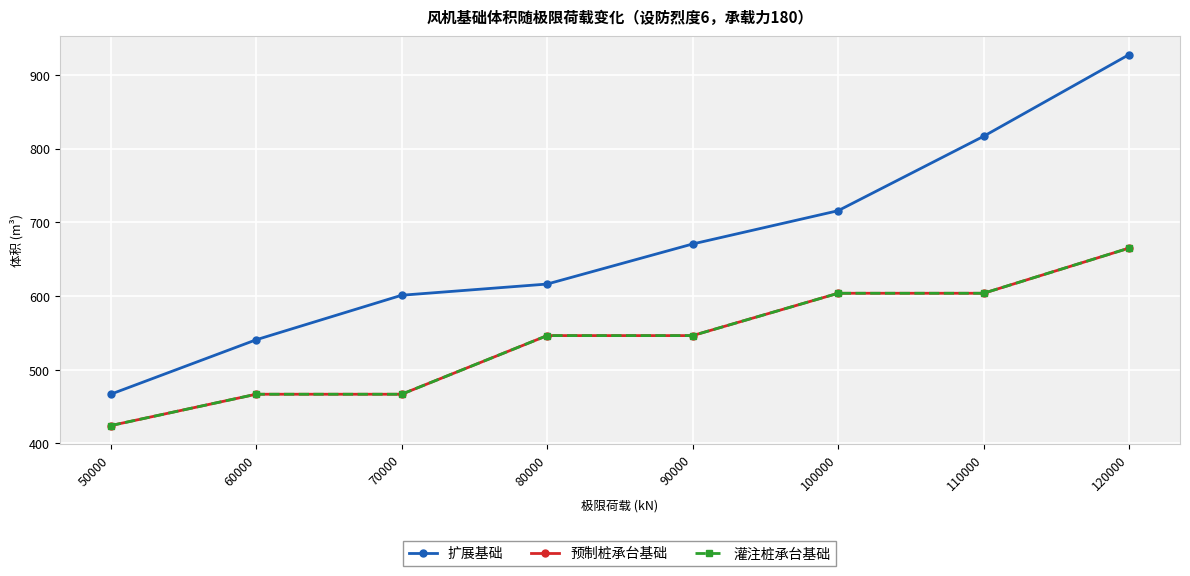

Reading left to right, transcribe all the data shown in this chart.

扩展基础: 466.7	540.6	601.0	616.1	670.5	715.6	816.6	927.4
预制桩承台基础: 424.1	466.7	466.7	546.2	546.2	603.6	603.6	664.9
灌注桩承台基础: 424.1	466.7	466.7	546.2	546.2	603.6	603.6	664.9